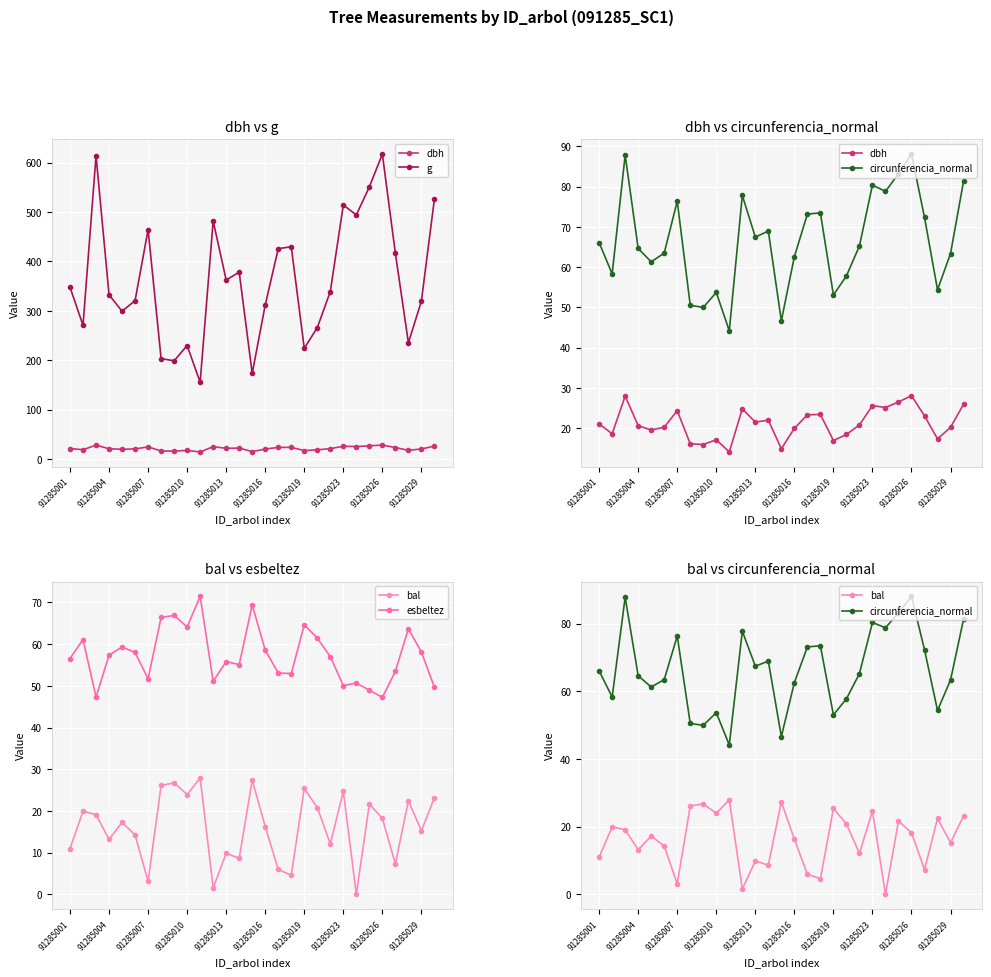

What is the sum of all esbeltez values?

1661.2